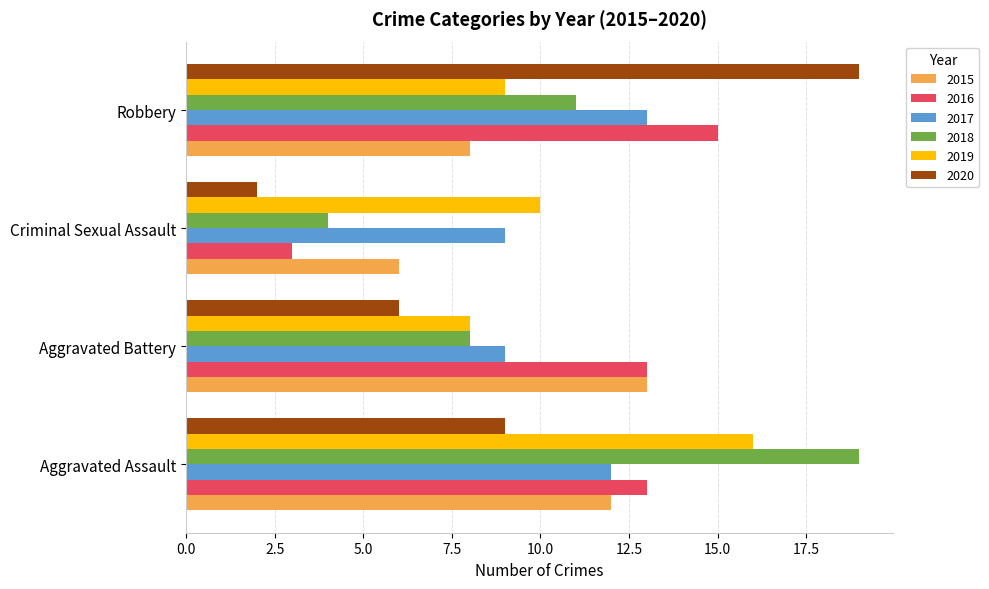

At Robbery, list the series in order from smallest to largest.

2015, 2019, 2018, 2017, 2016, 2020